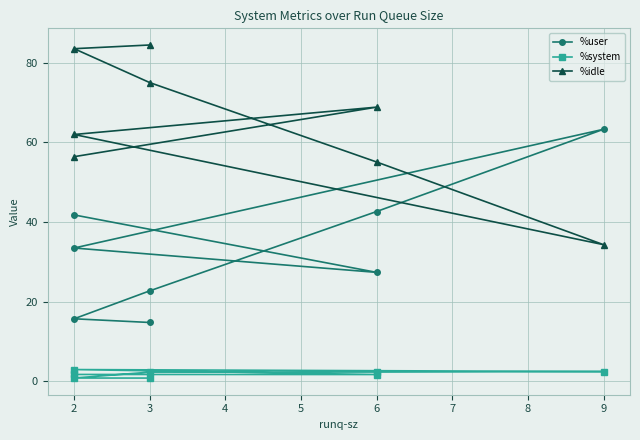

Where does the %user series first go above 33?

6